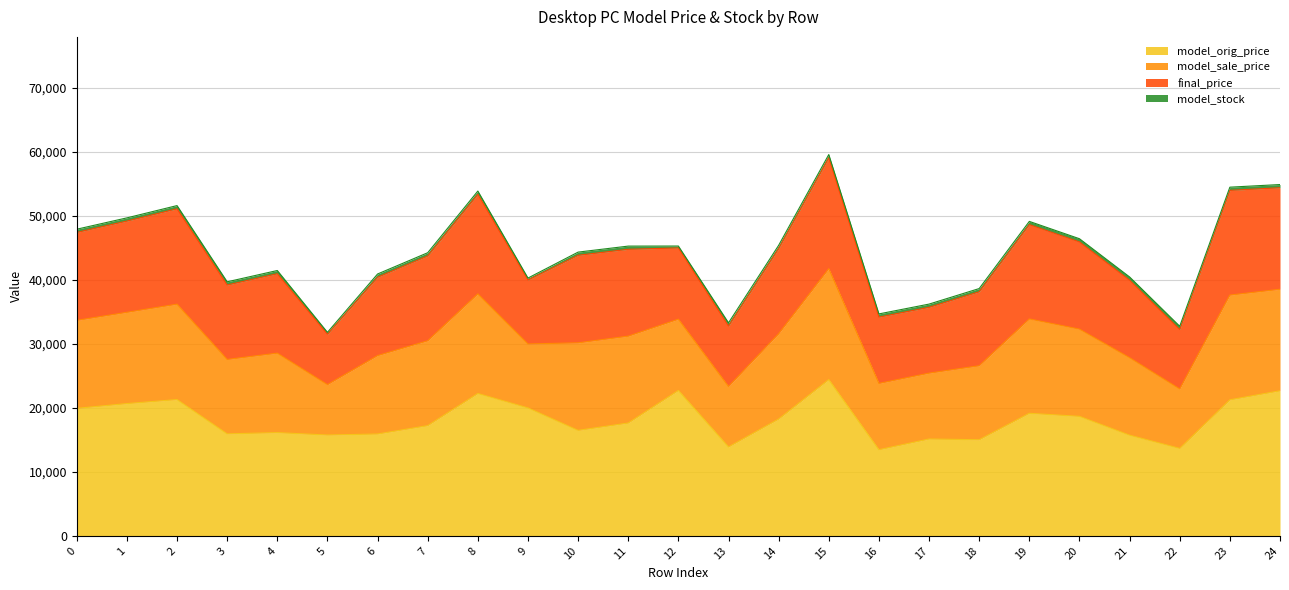

Reading right to left, what are all the values shown in this chart?

model_orig_price: 22673	21262	13669	15735	18677	19155	15021	15138	13461	24424	18258	13897	22729	17635	16486	19998	22250	17227	15918	15758	16133	15939	21303	20675	19929
model_sale_price: 15872	16372	9295	12116	13635	14750	11567	10294	10365	17342	13329	9450	11138	13579	13684	9999	15575	13265	12257	7879	12423	11636	14913	14266	13752
final_price: 15872	16372	9295	12116	13635	14750	11567	10294	10365	17342	13329	9450	11138	13579	13684	9999	15575	13265	12257	7879	12423	11636	14913	14266	13752
model_stock: 499	500	500	500	498	500	500	500	500	500	500	500	298	500	500	300	499	500	500	295	498	499	498	500	500